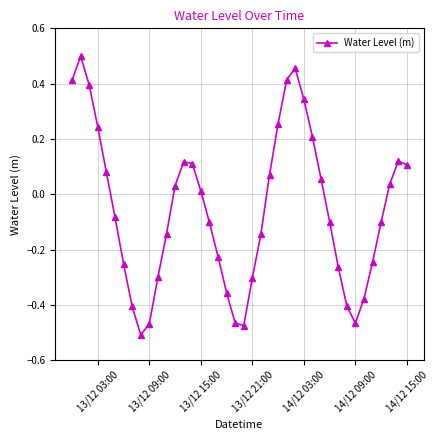

What is the difference between the second highest and minimum values?

1.0